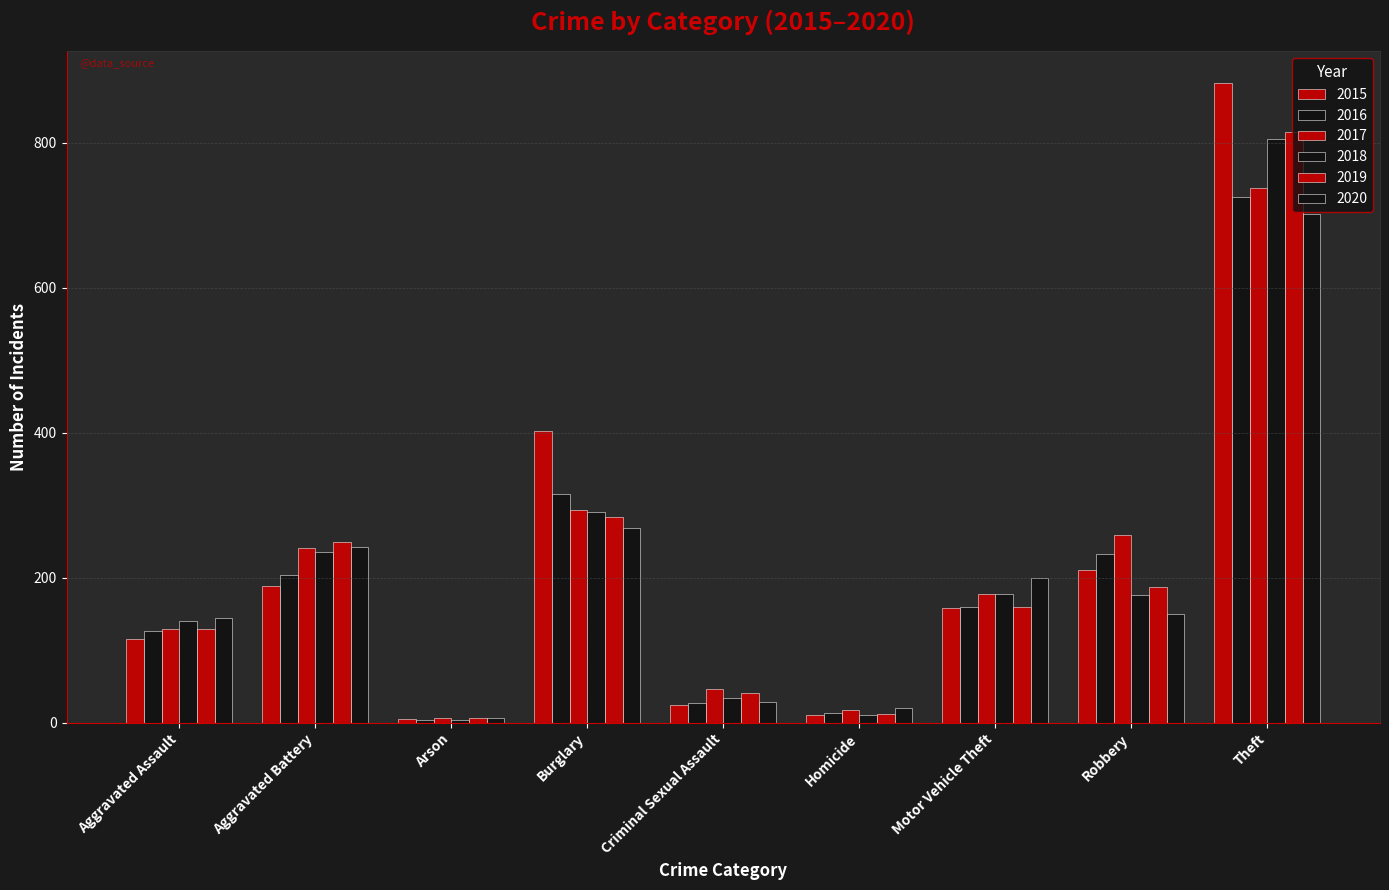

What is the sum of the 2020 values at Motor Vehicle Theft and Aggravated Assault?

343